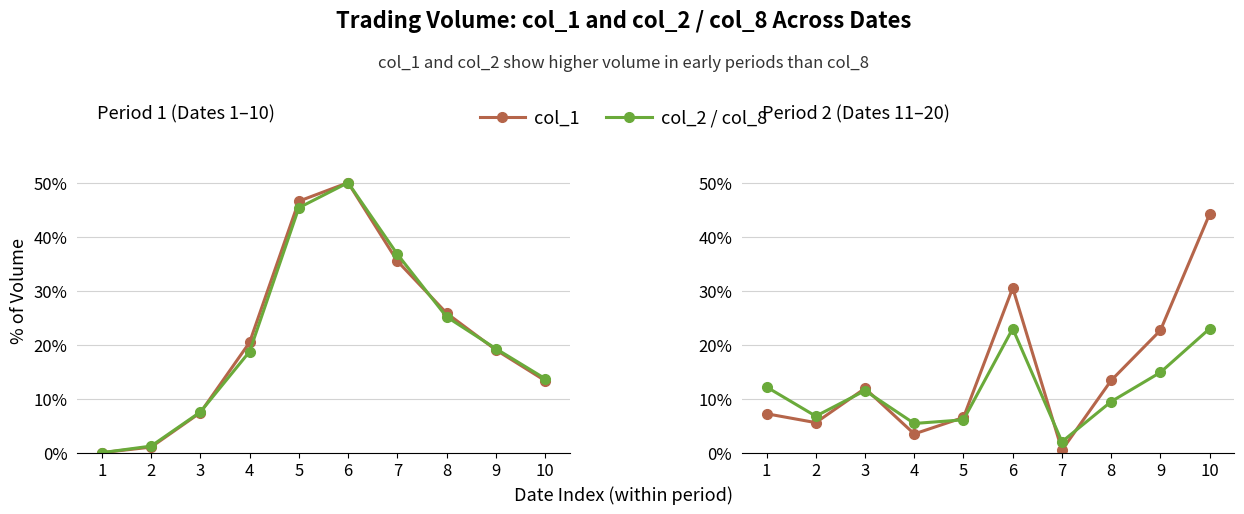

What is the approximate value of col_2 at 5?

6.1